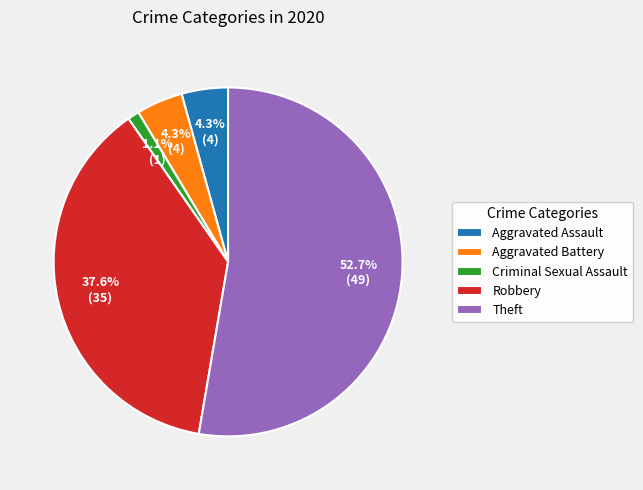

How many segments does this pie chart have?

5